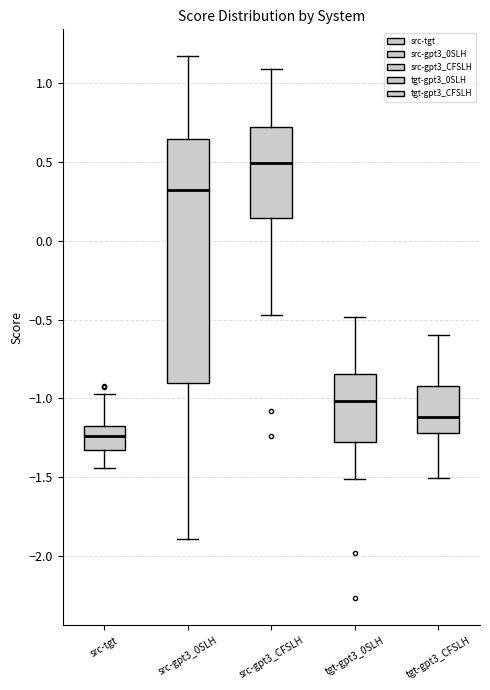

Reading left to right, transcribe this box plot: for each box, give where its median line is, the range the box spans, and where its two whiskers end, as read against the y-axis. The values are not printed on the chart, so give them approximately, as read against the axis.

src-tgt: median -1.25, box -1.35 to -1.20, whiskers -1.45 to -0.95
src-gpt3_0SLH: median 0.30, box -0.90 to 0.65, whiskers -1.90 to 1.15
src-gpt3_CFSLH: median 0.50, box 0.15 to 0.70, whiskers -0.45 to 1.10
tgt-gpt3_0SLH: median -1.00, box -1.25 to -0.85, whiskers -1.50 to -0.50
tgt-gpt3_CFSLH: median -1.10, box -1.20 to -0.90, whiskers -1.50 to -0.60